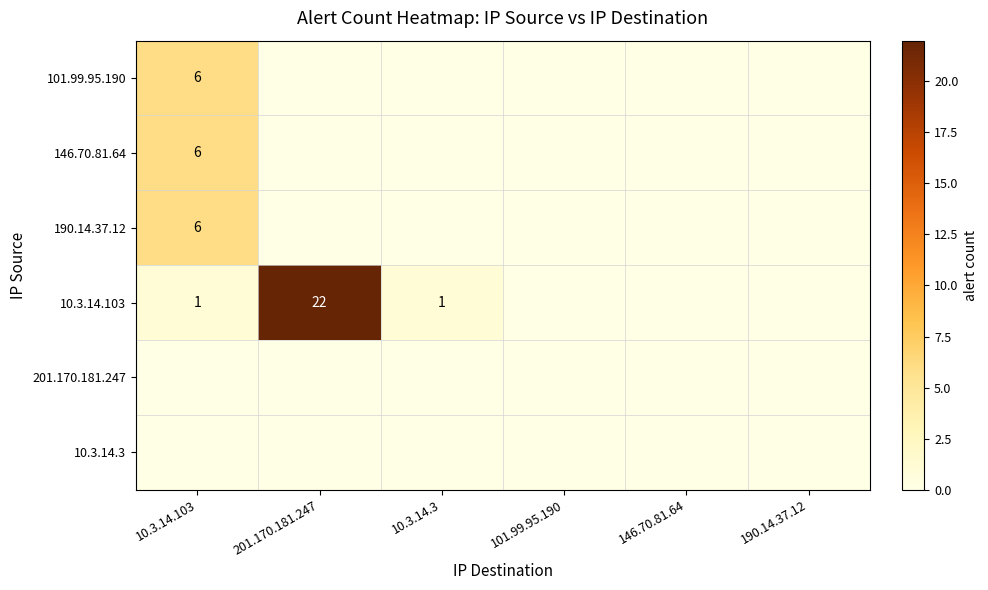

The value of 101.99.95.190 at 10.3.14.103 is 6. True or false?

True